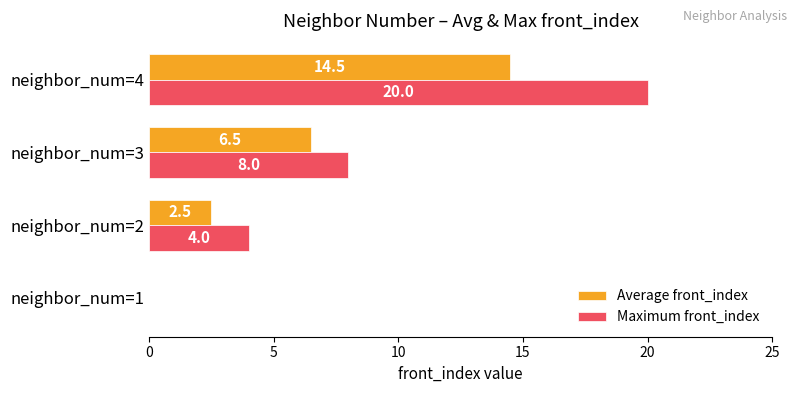

At which label is Maximum front_index closest to 10?

neighbor_num=3